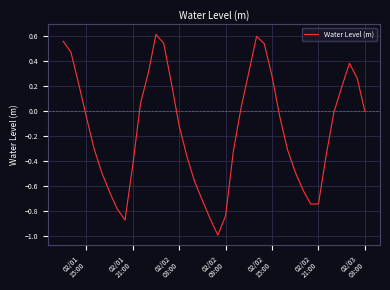

How many interior local valleys (lower than both neighbors) does the data have?

3